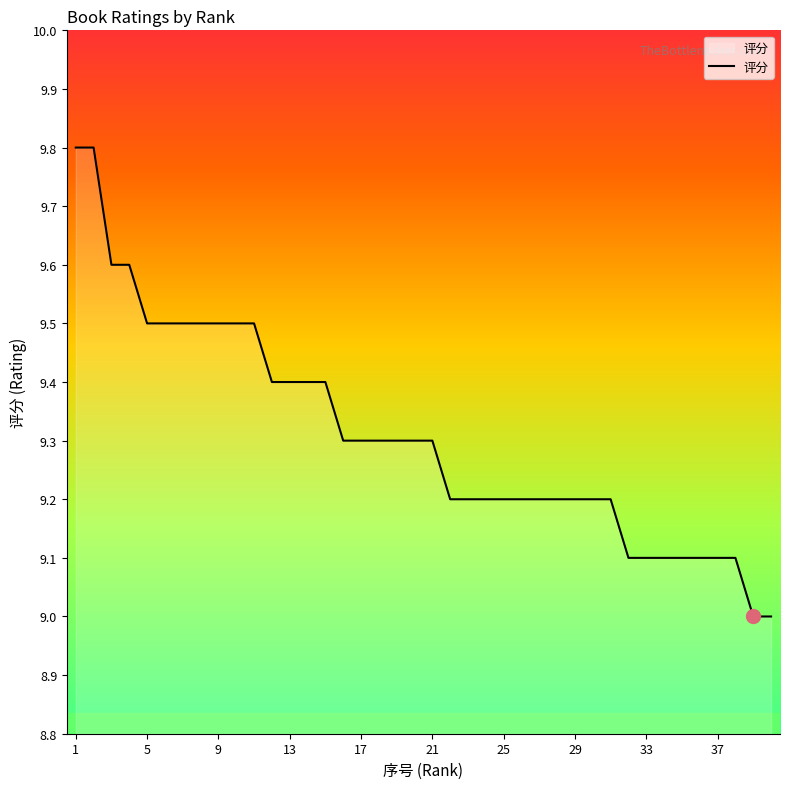

What is the greatest value displayed?

9.8